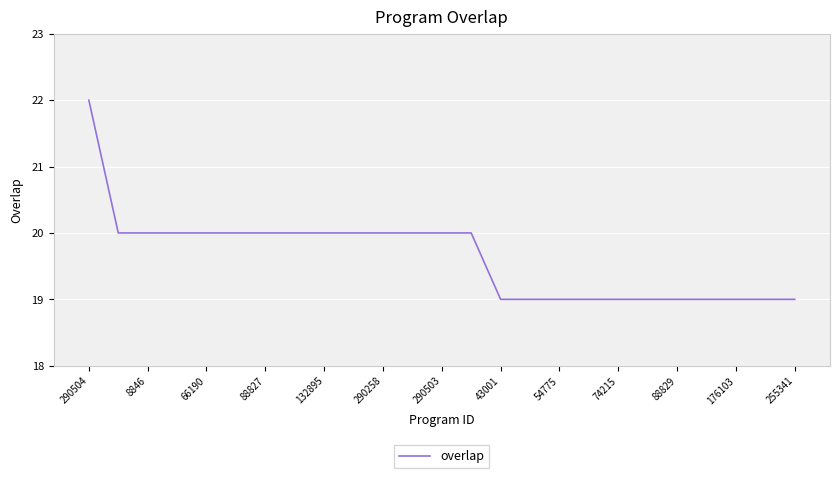

What is the smallest value displayed?

19